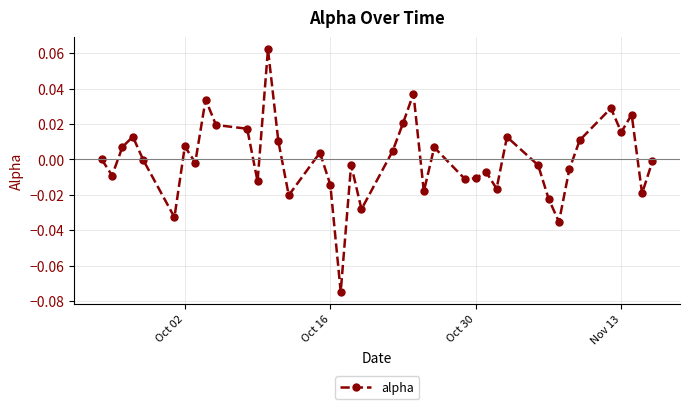

True or false: the data has more than 0 interior local peaks.

True